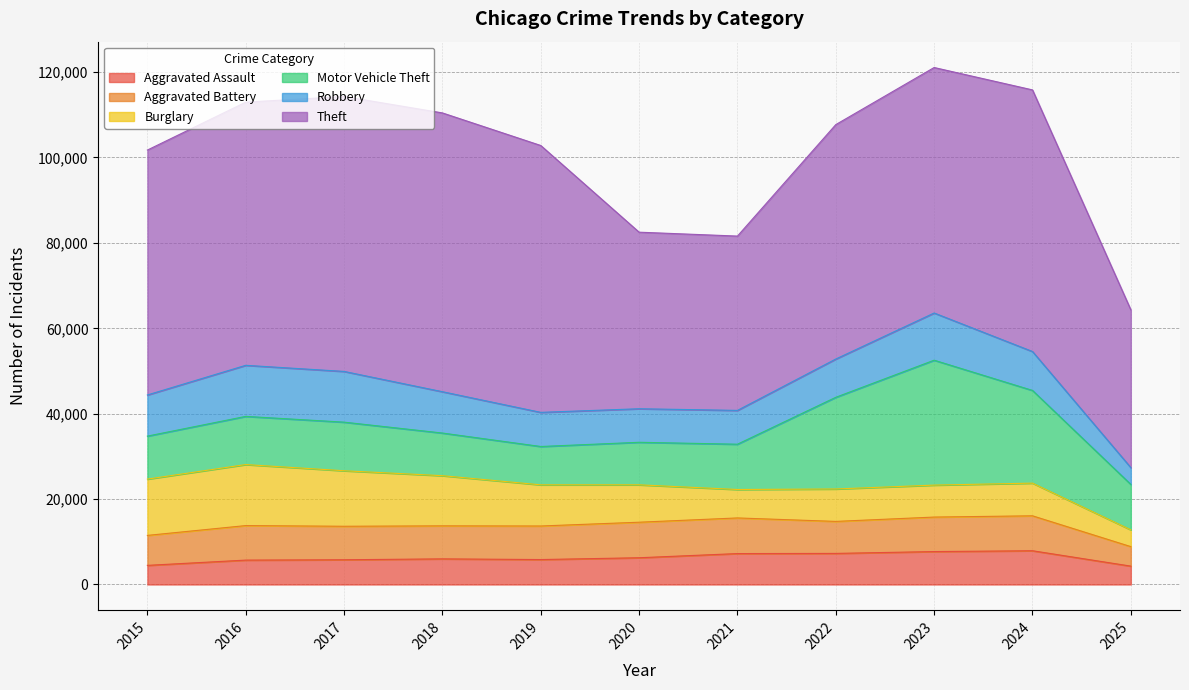

How many series are shown in this chart?

6